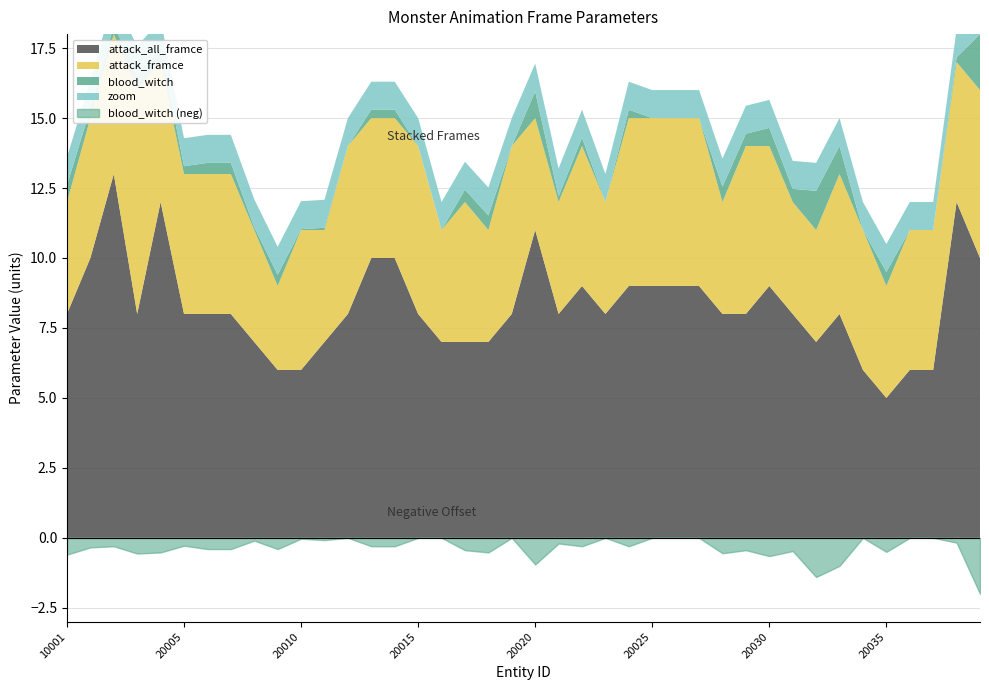

What is the spread (max minus min) of values at 20035?

4.5